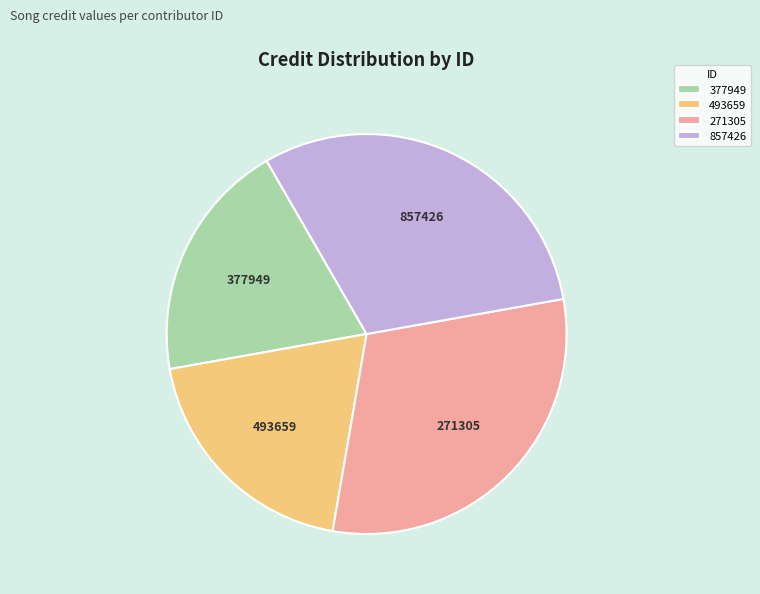

Does 377949 account for over 50% of the chart?

No